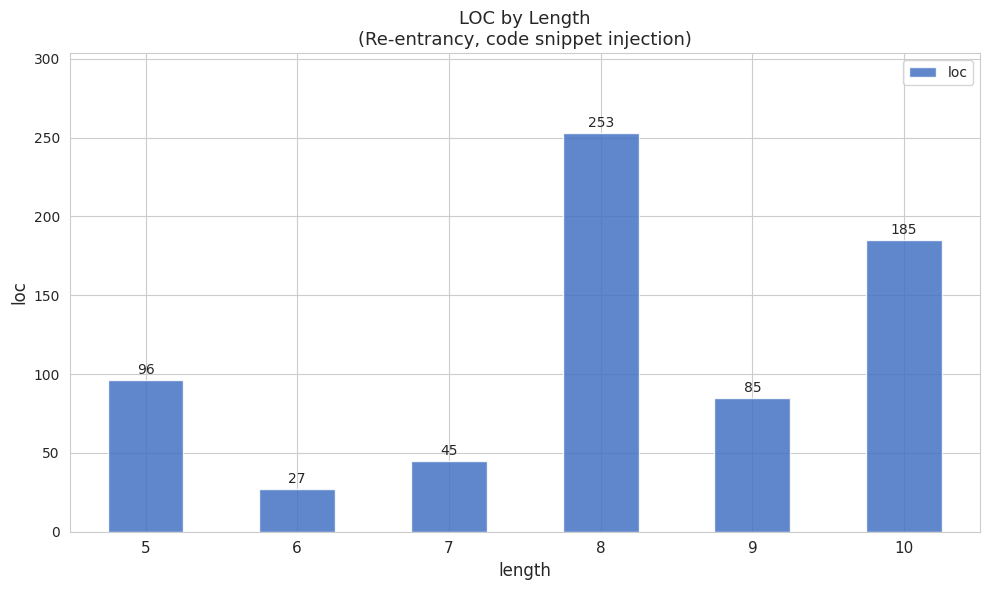

What is the approximate value at 9, to the nearest 50?

100